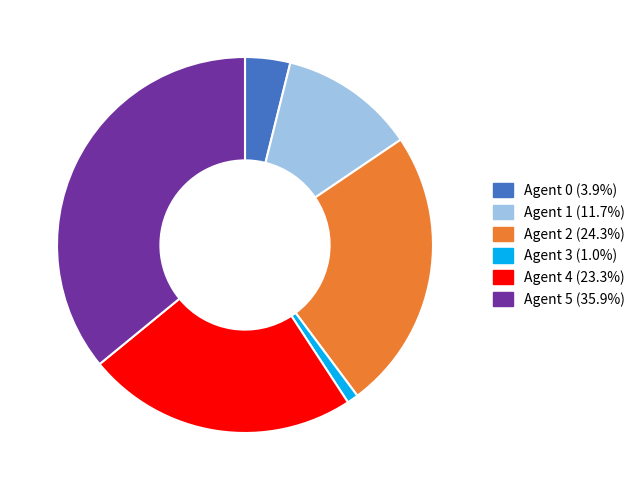

How many slices are in this pie chart?

6